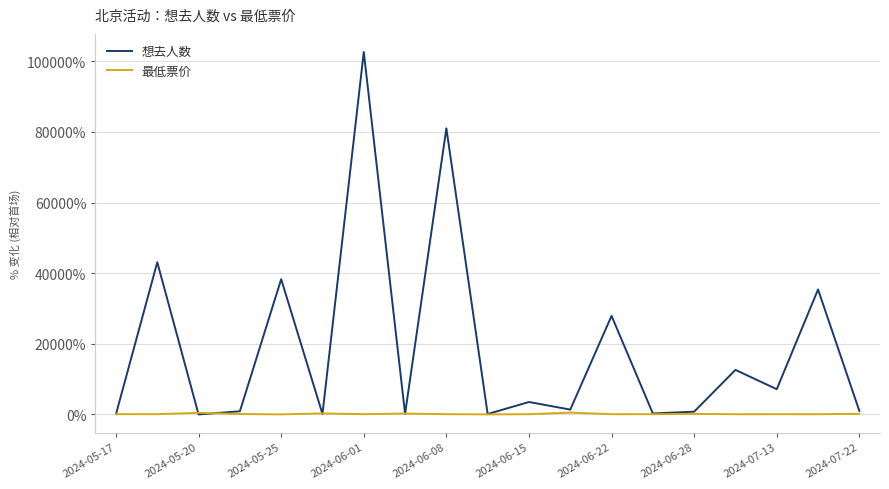

How many lines are shown in the chart?

2